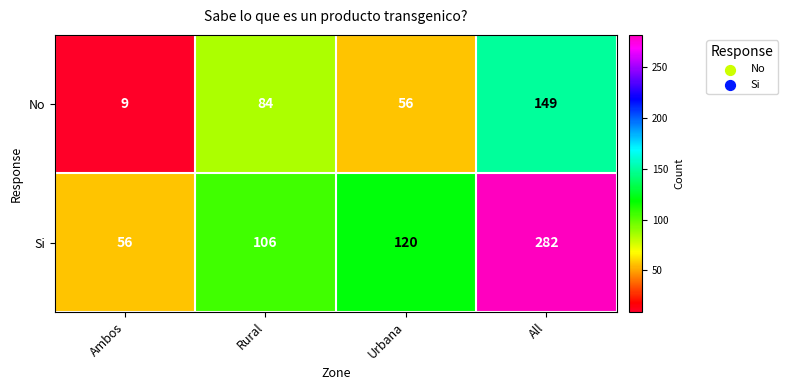

Read the No value at Urbana, to the nearest 50.

50